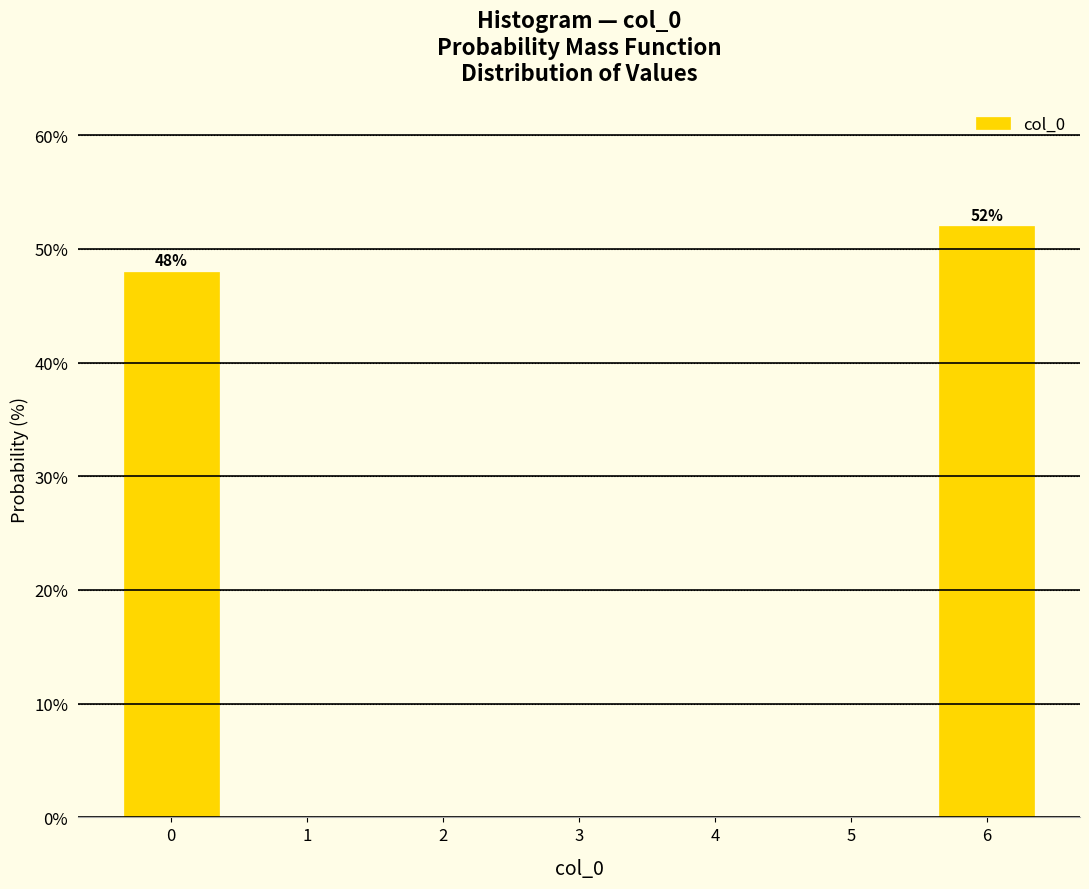

Reading right to left, transcribe all the data shown in this chart.

6=52	0=48